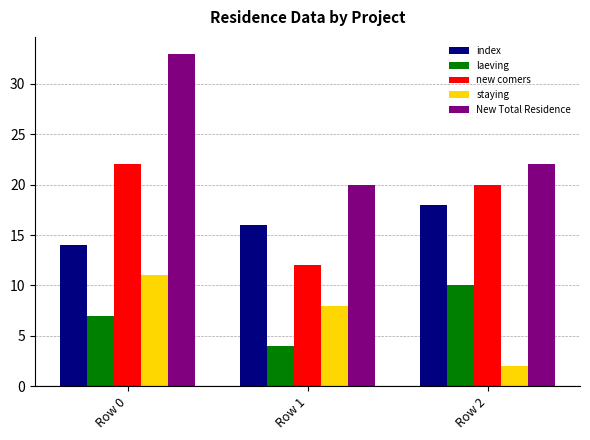

Reading left to right, extract all data points from this chart.

index: 14	16	18
laeving: 7	4	10
new comers: 22	12	20
staying: 11	8	2
New Total Residence: 33	20	22